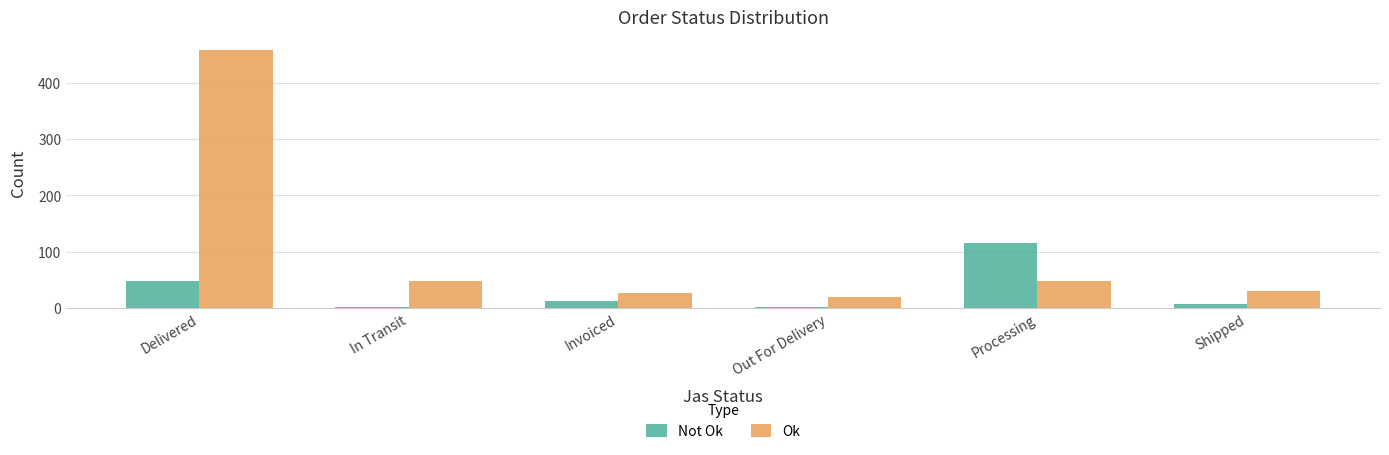

Which series has the largest total across all categories?

Ok